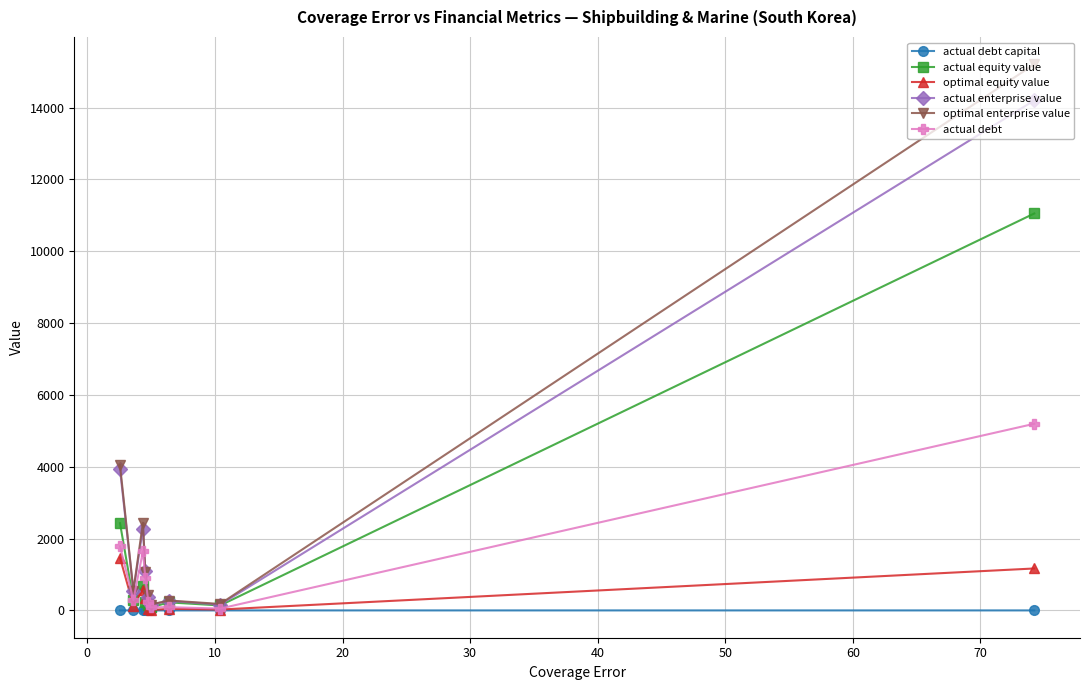

What is the maximum value for optimal equity value?

1465.7